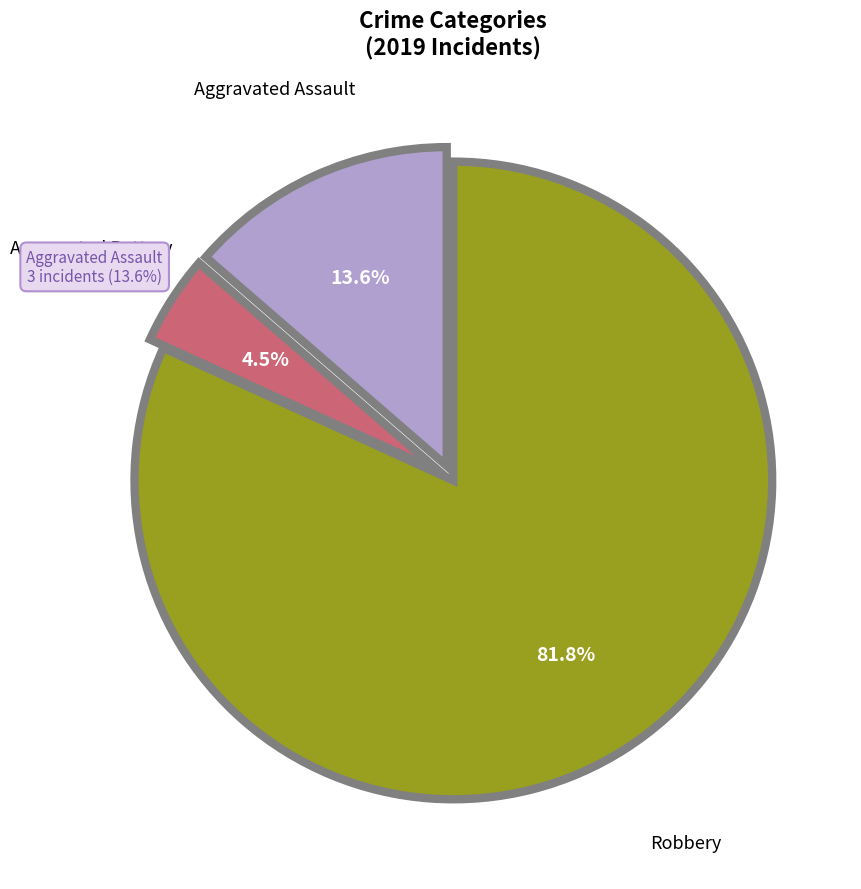

Is there a majority slice in this chart?

Yes